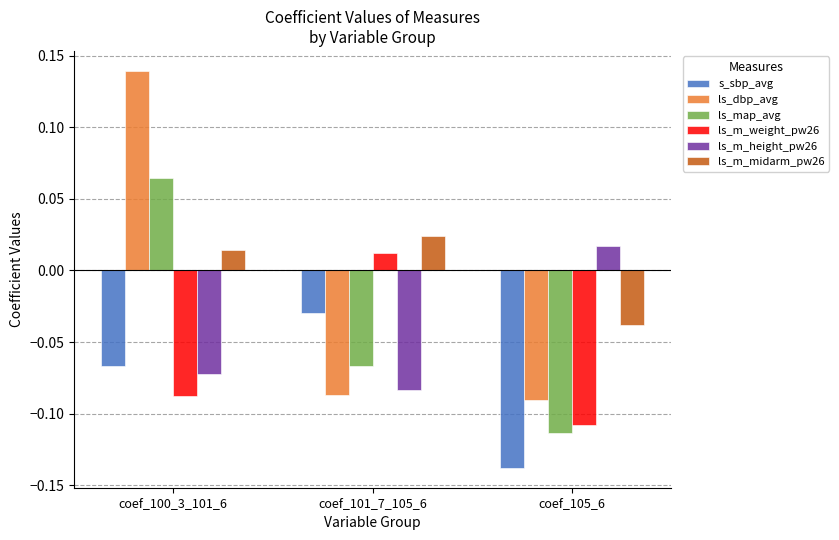

What are all the series names shown in the legend?

s_sbp_avg, ls_dbp_avg, ls_map_avg, ls_m_weight_pw26, ls_m_height_pw26, ls_m_midarm_pw26